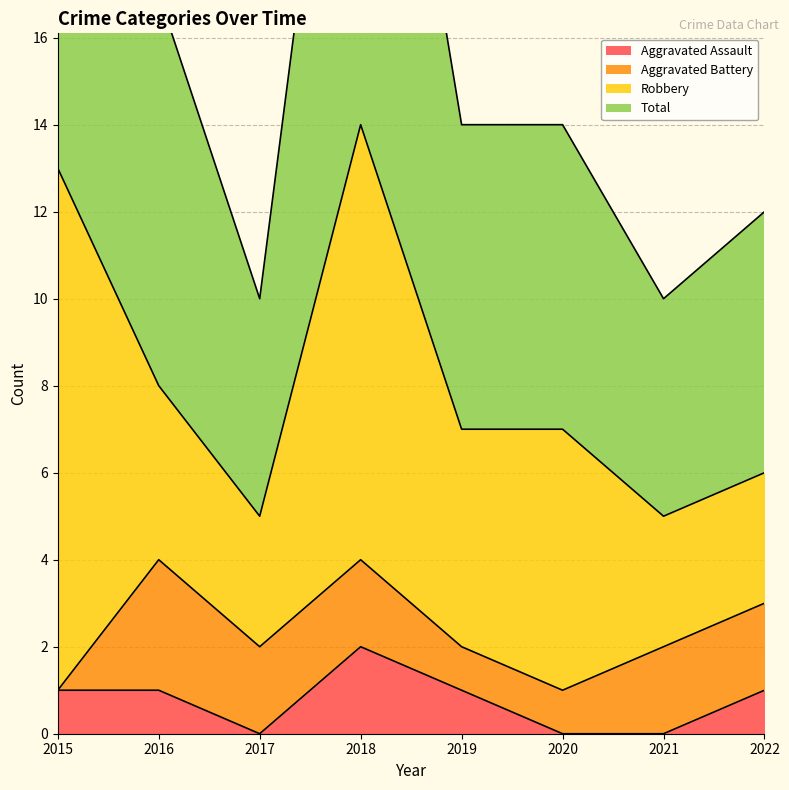

The Aggravated Assault series shows 0 at 2019. True or false?

False